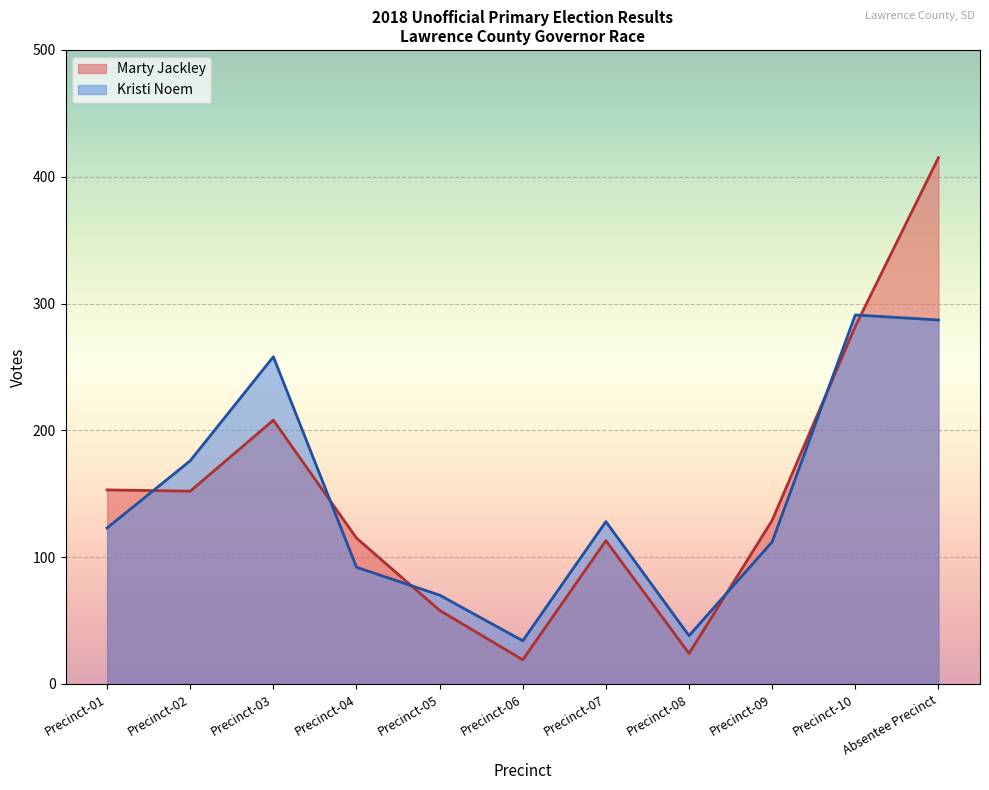

What is the sum of the Marty Jackley values at Precinct-03 and Precinct-10?

490